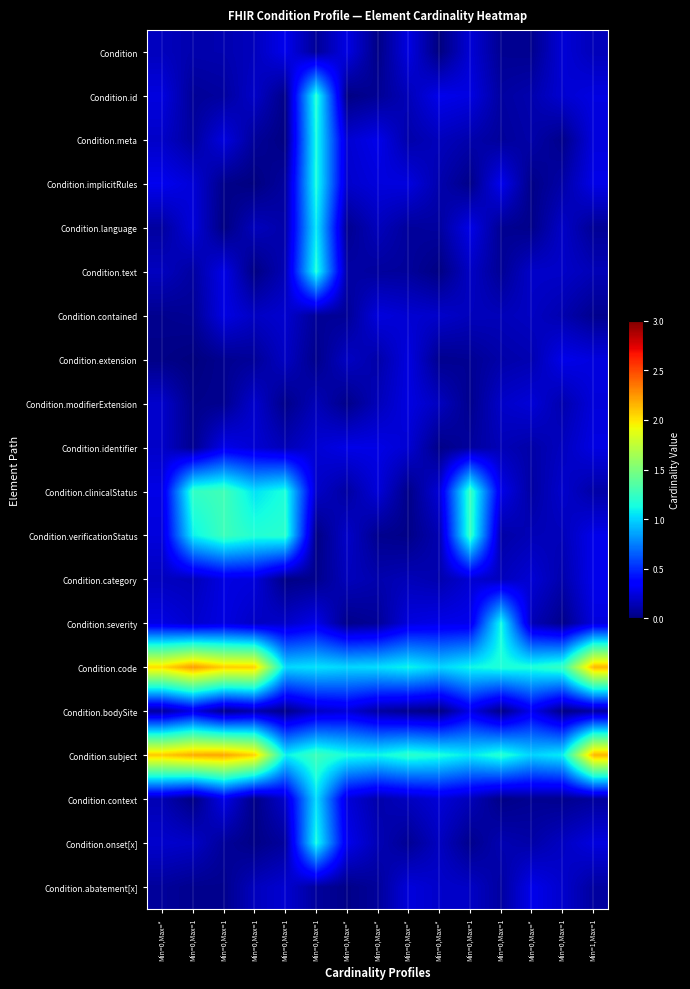

Which has a higher value, Min=0,Max=1 or Min=1,Max=1?

Min=0,Max=1